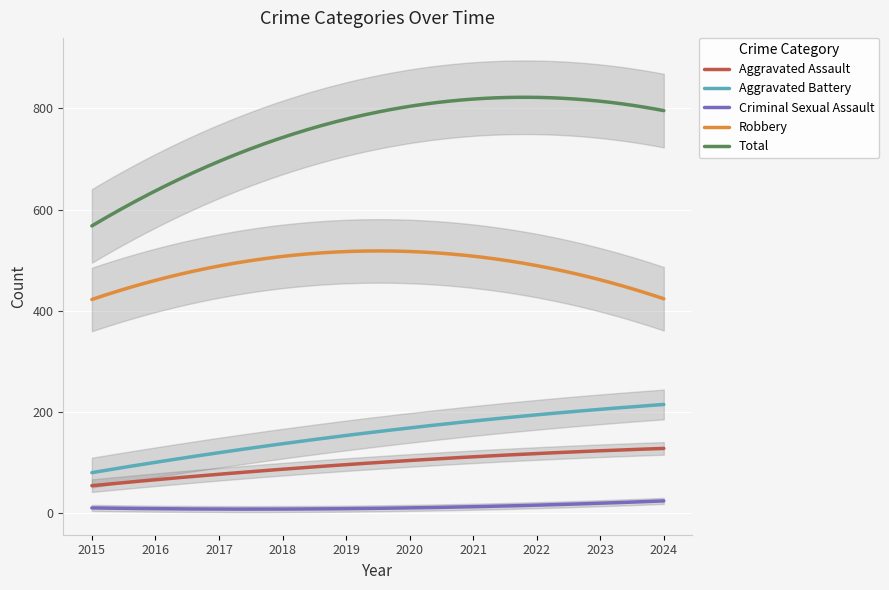

True or false: Aggravated Battery and Total cross at least once.

False